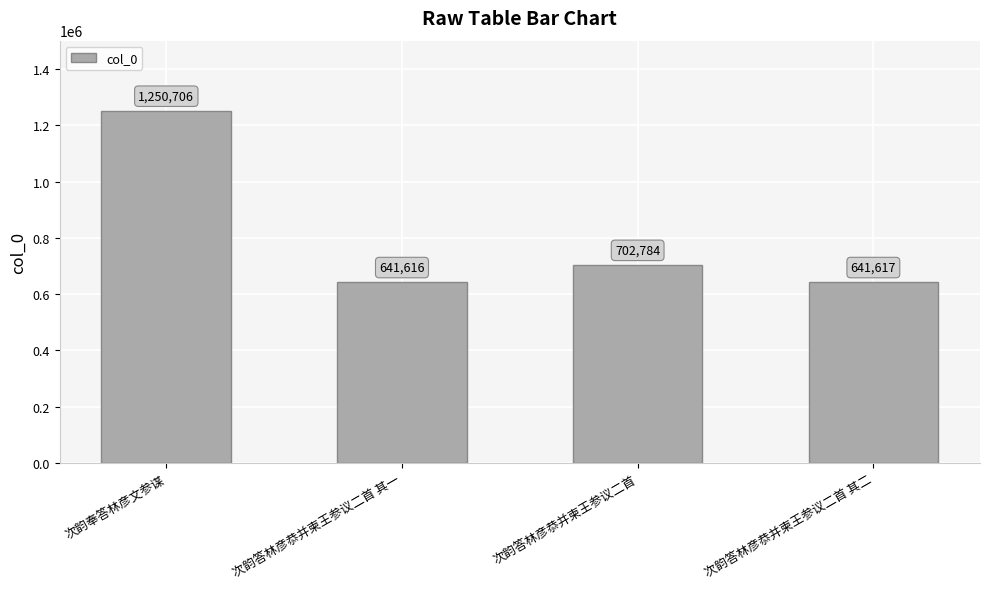

What is the average value?

809181